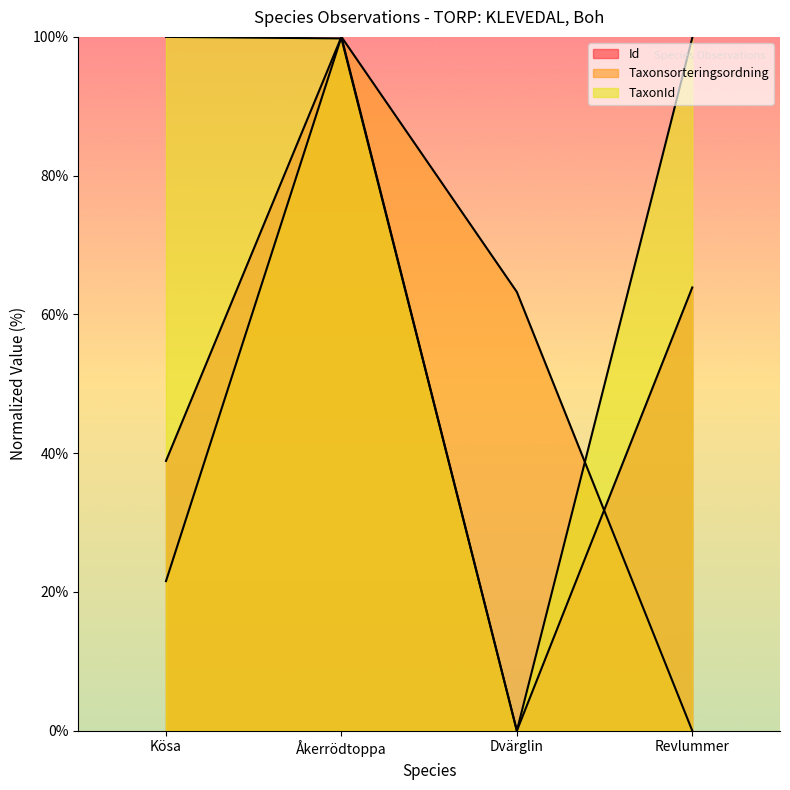

Reading left to right, transcribe all the data shown in this chart.

Id: Kösa=38.9	Åkerrödtoppa=100.0	Dvärglin=0.0	Revlummer=63.9
Taxonsorteringsordning: Kösa=21.6	Åkerrödtoppa=100.0	Dvärglin=63.2	Revlummer=0.0
TaxonId: Kösa=100.0	Åkerrödtoppa=99.8	Dvärglin=0.0	Revlummer=99.9